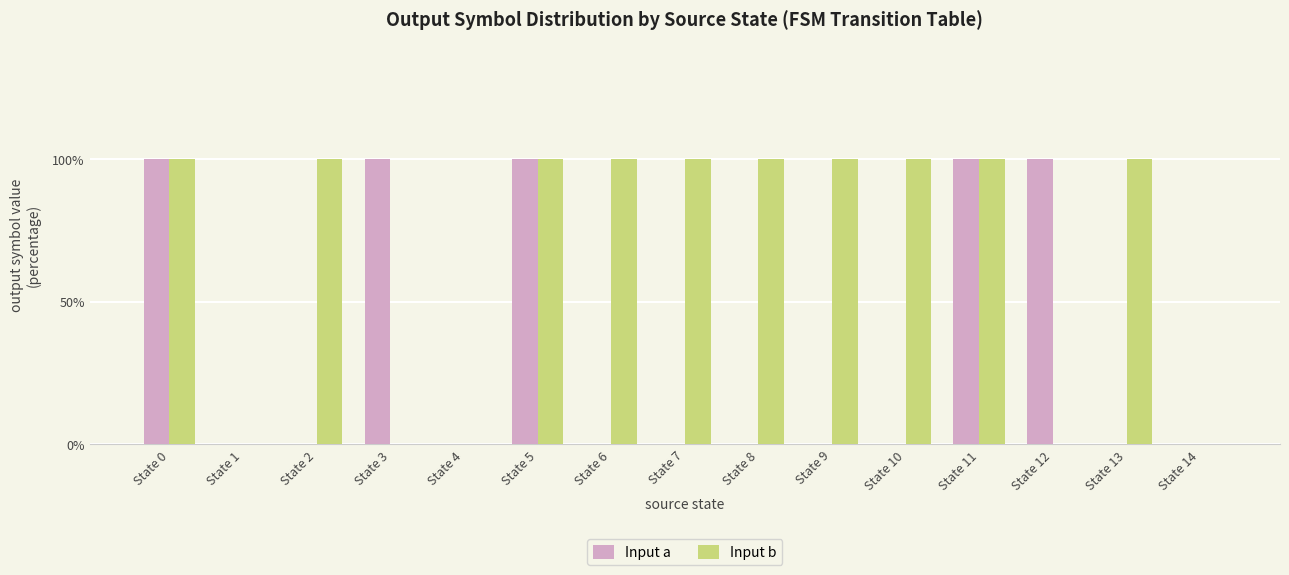

What is the maximum value for Input a?

1